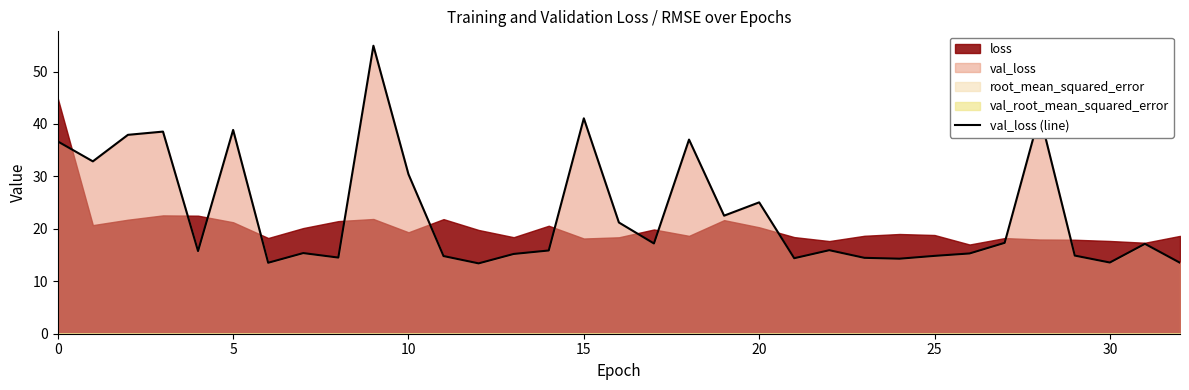

What is the change in value from 22 to 26?

-0.6